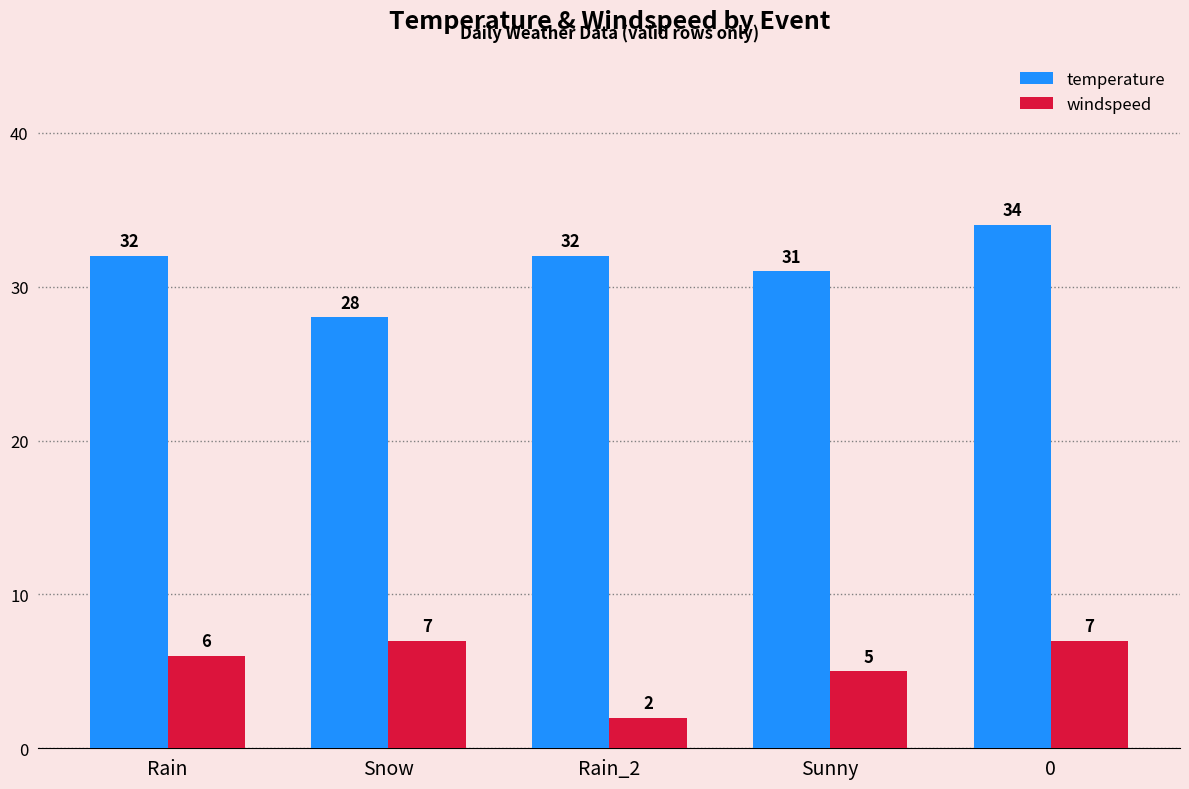

What are all the series names shown in the legend?

temperature, windspeed